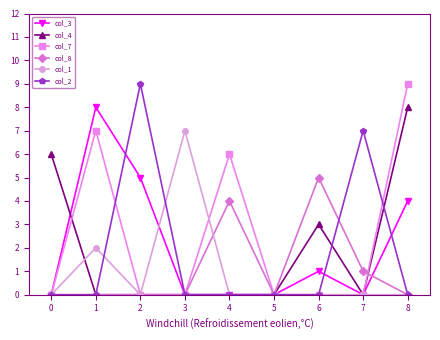

The value of col_2 at 8 is 0. True or false?

True